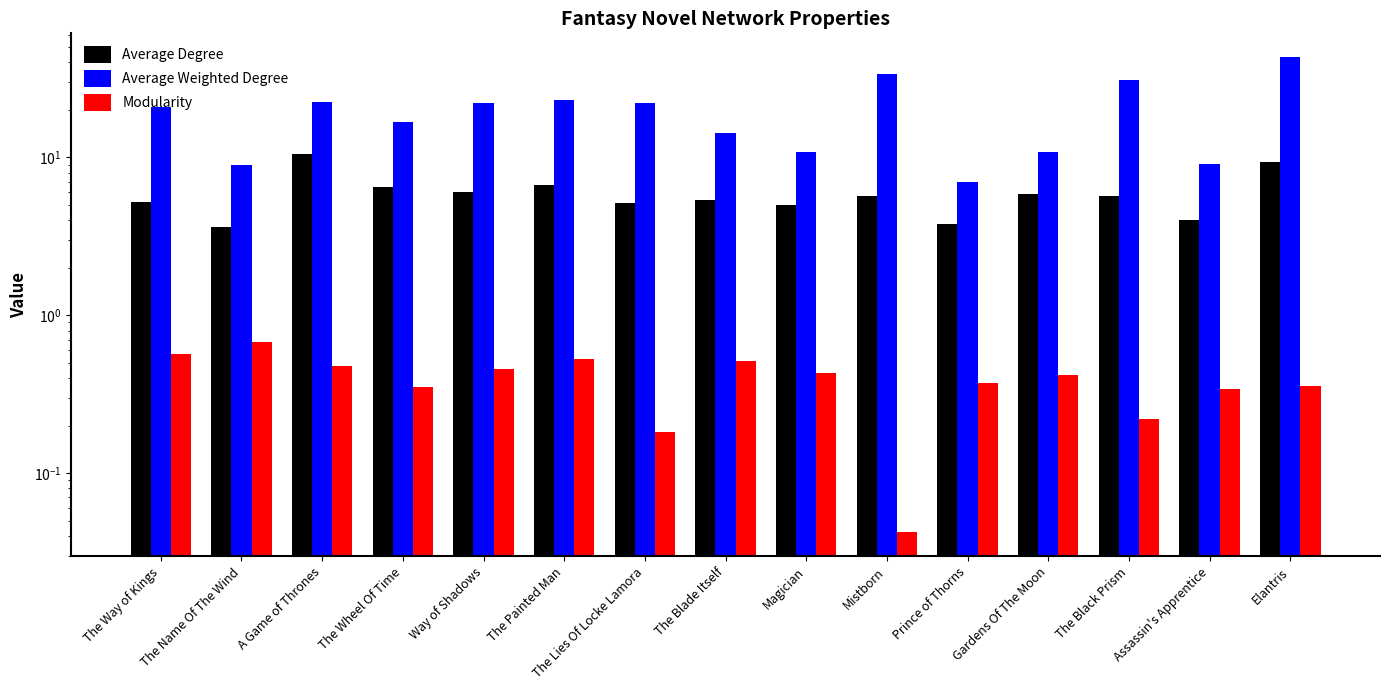

Are the bars grouped side by side (vs. stacked)?

Yes